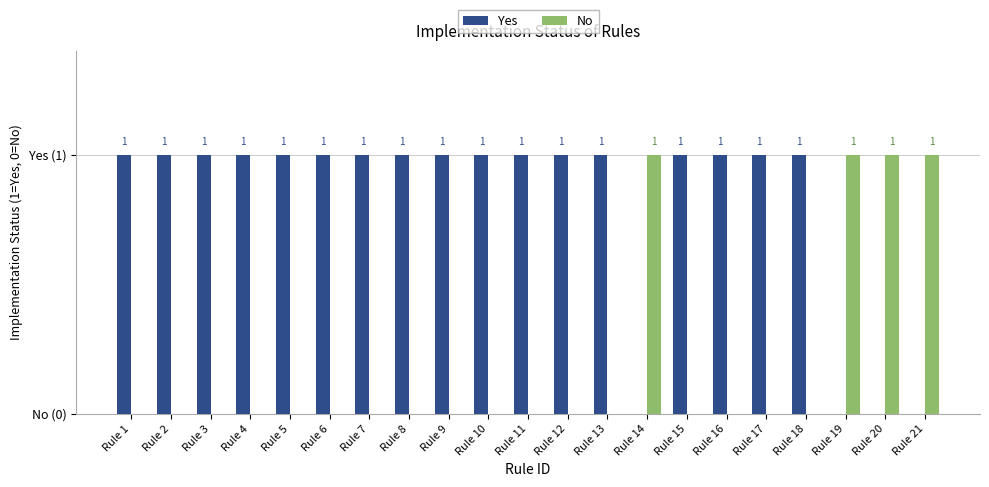

Does the chart contain stacked bars?

No